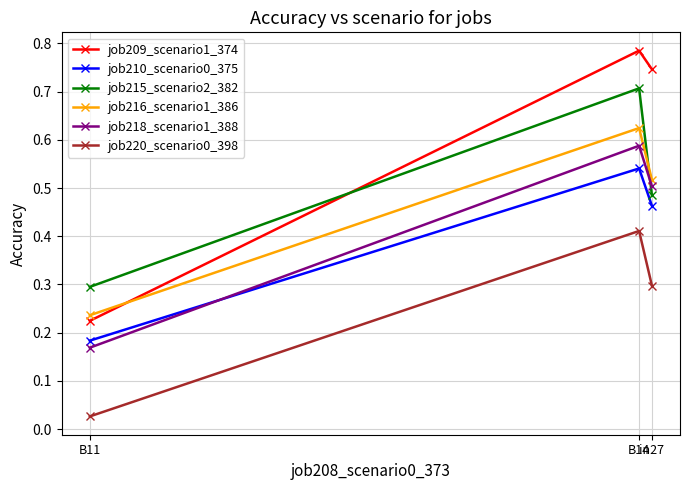

Which series has the largest total across all categories?

job209_scenario1_374